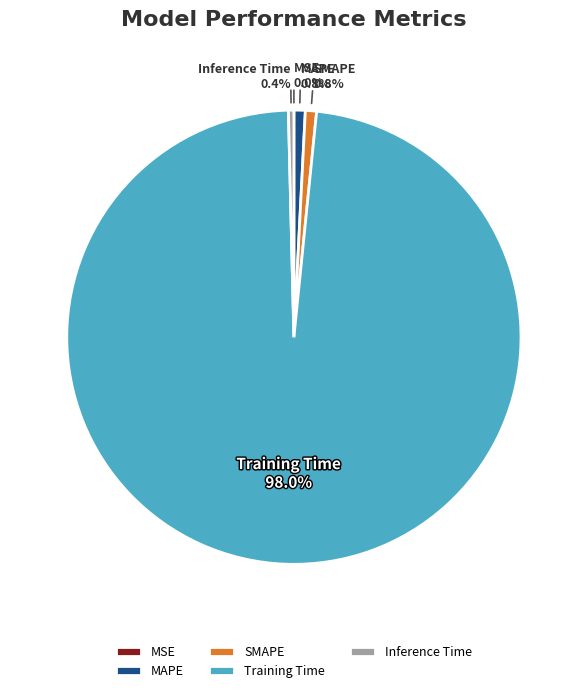

How much of the chart is everything except Inference Time?

99.6%